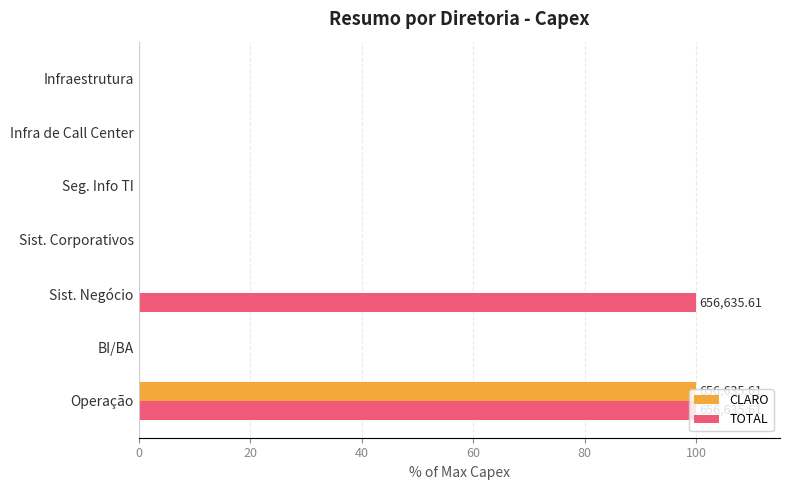

At which category is the sum across all series the highest?

Operação